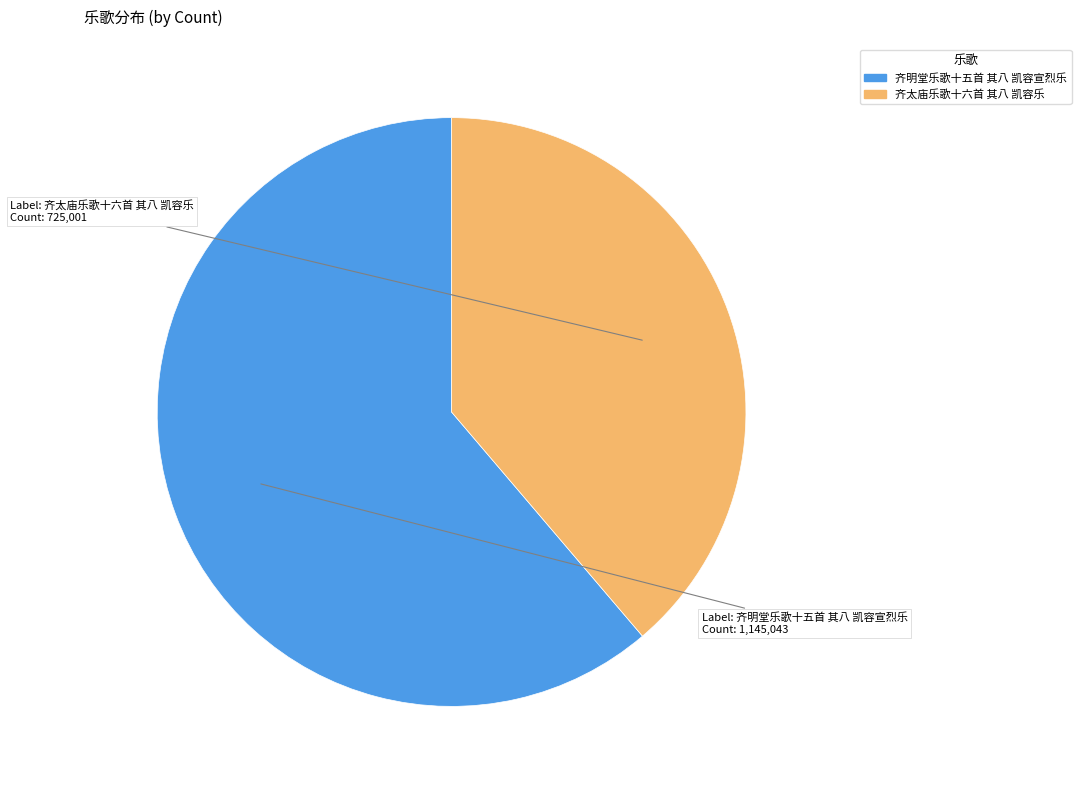

How many slices are in this pie chart?

2